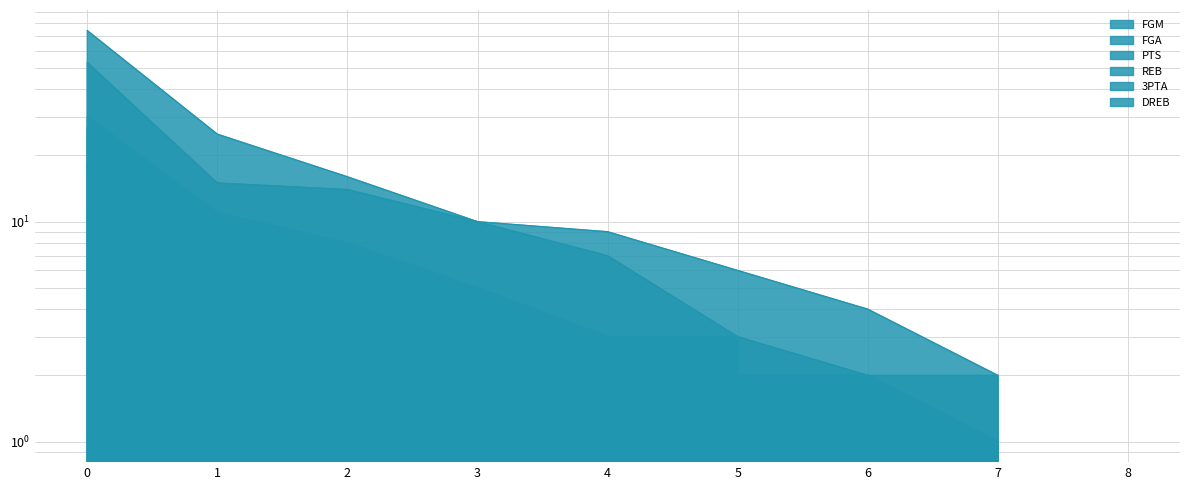

What are all the series names shown in the legend?

FGM, FGA, PTS, REB, 3PTA, DREB